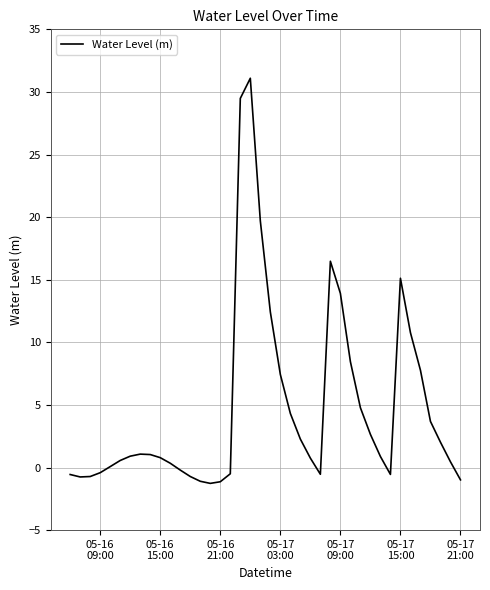

What is the greatest value displayed?

31.1